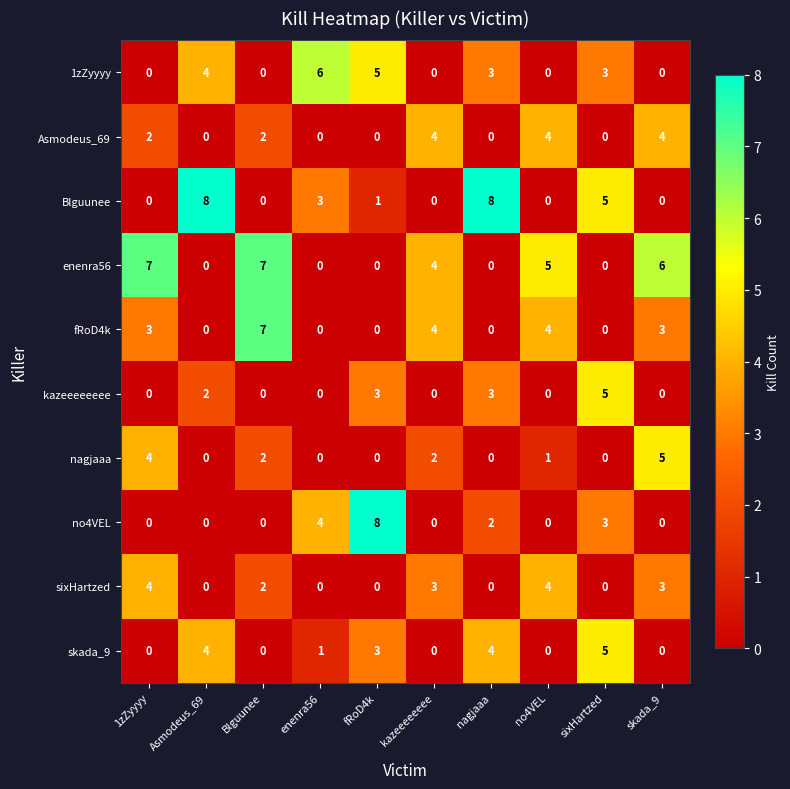

What is the spread (max minus min) of values at sixHartzed?

5